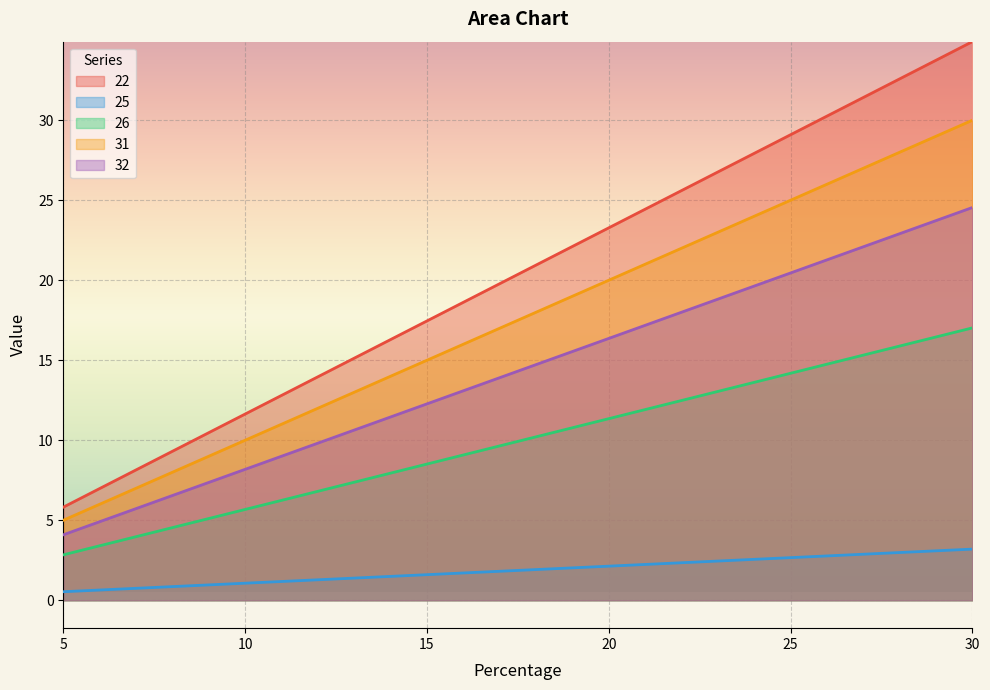

What is the sum of the 32 values at 30 and 5?

28.6